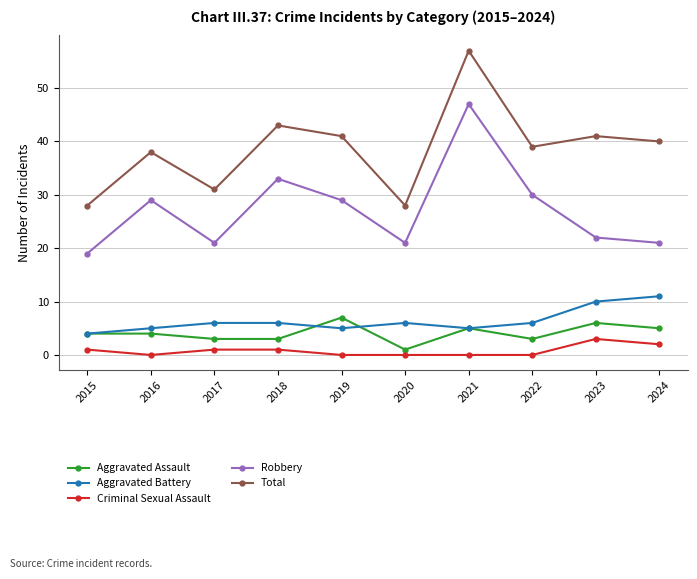

Reading left to right, extract all data points from this chart.

Aggravated Assault: 2015=4	2016=4	2017=3	2018=3	2019=7	2020=1	2021=5	2022=3	2023=6	2024=5
Aggravated Battery: 2015=4	2016=5	2017=6	2018=6	2019=5	2020=6	2021=5	2022=6	2023=10	2024=11
Criminal Sexual Assault: 2015=1	2016=0	2017=1	2018=1	2019=0	2020=0	2021=0	2022=0	2023=3	2024=2
Robbery: 2015=19	2016=29	2017=21	2018=33	2019=29	2020=21	2021=47	2022=30	2023=22	2024=21
Total: 2015=28	2016=38	2017=31	2018=43	2019=41	2020=28	2021=57	2022=39	2023=41	2024=40